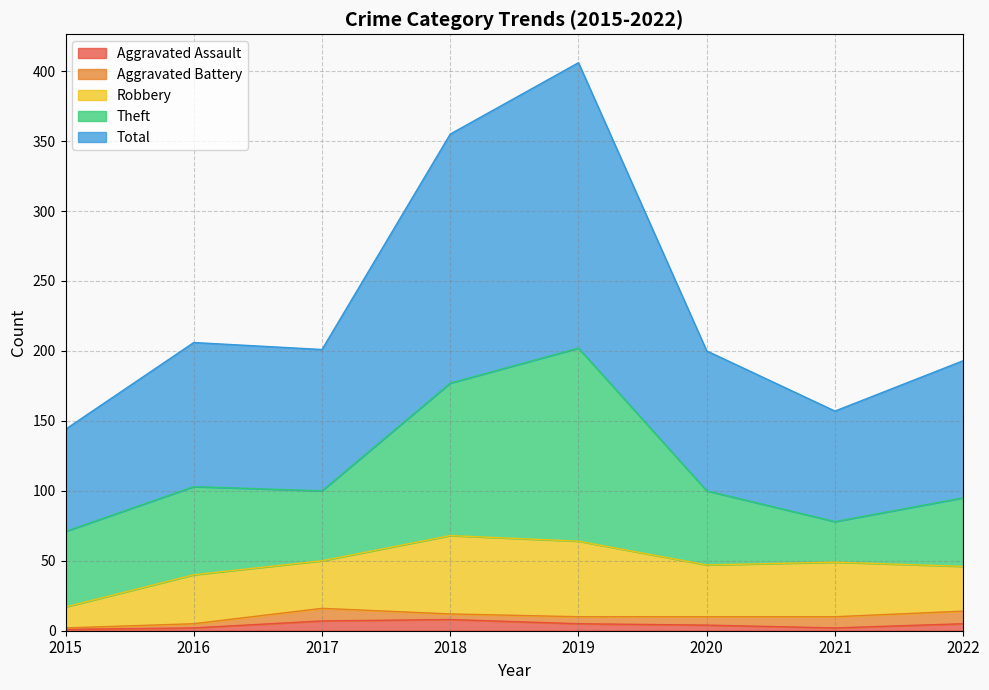

Where is the first local minimum for Aggravated Battery?

2018